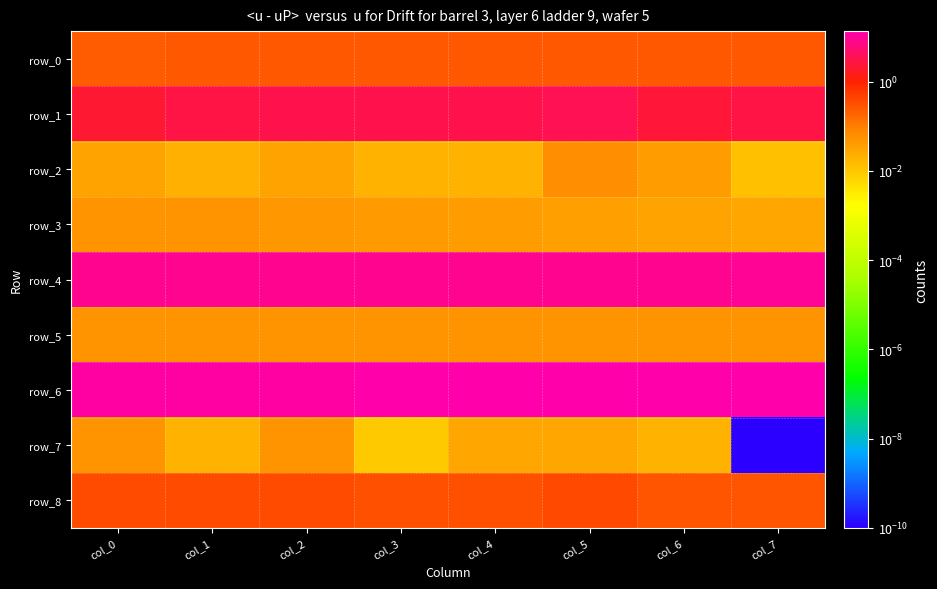

What is the highest value of the row_6 series?

13.6